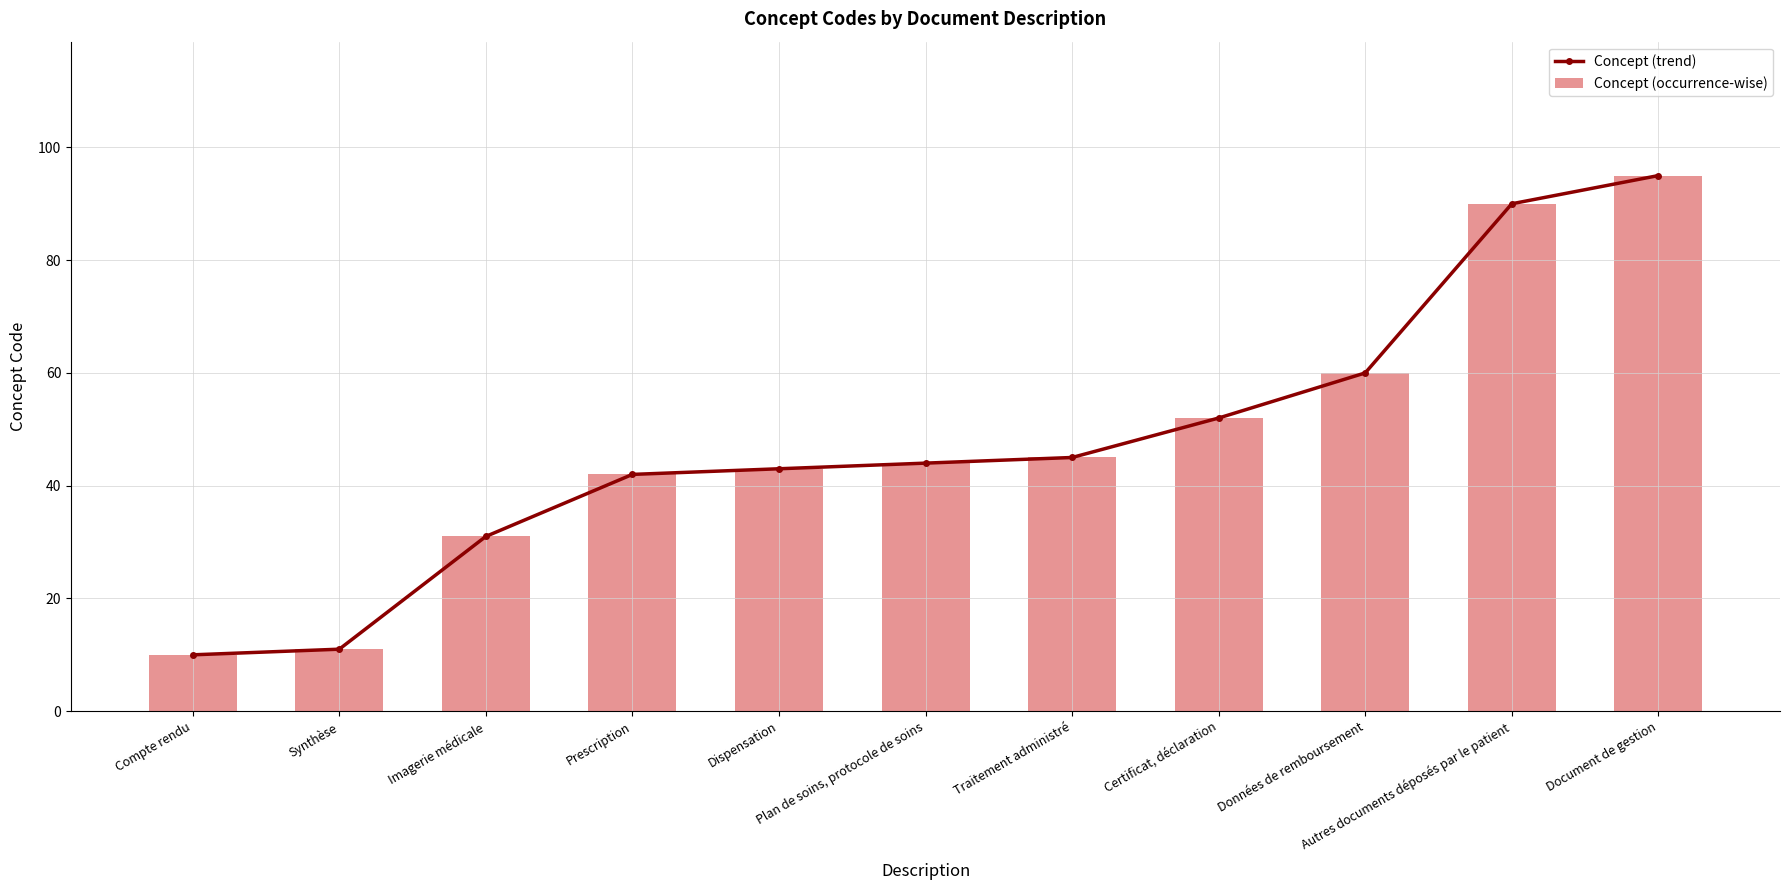

How many series are shown in this chart?

2